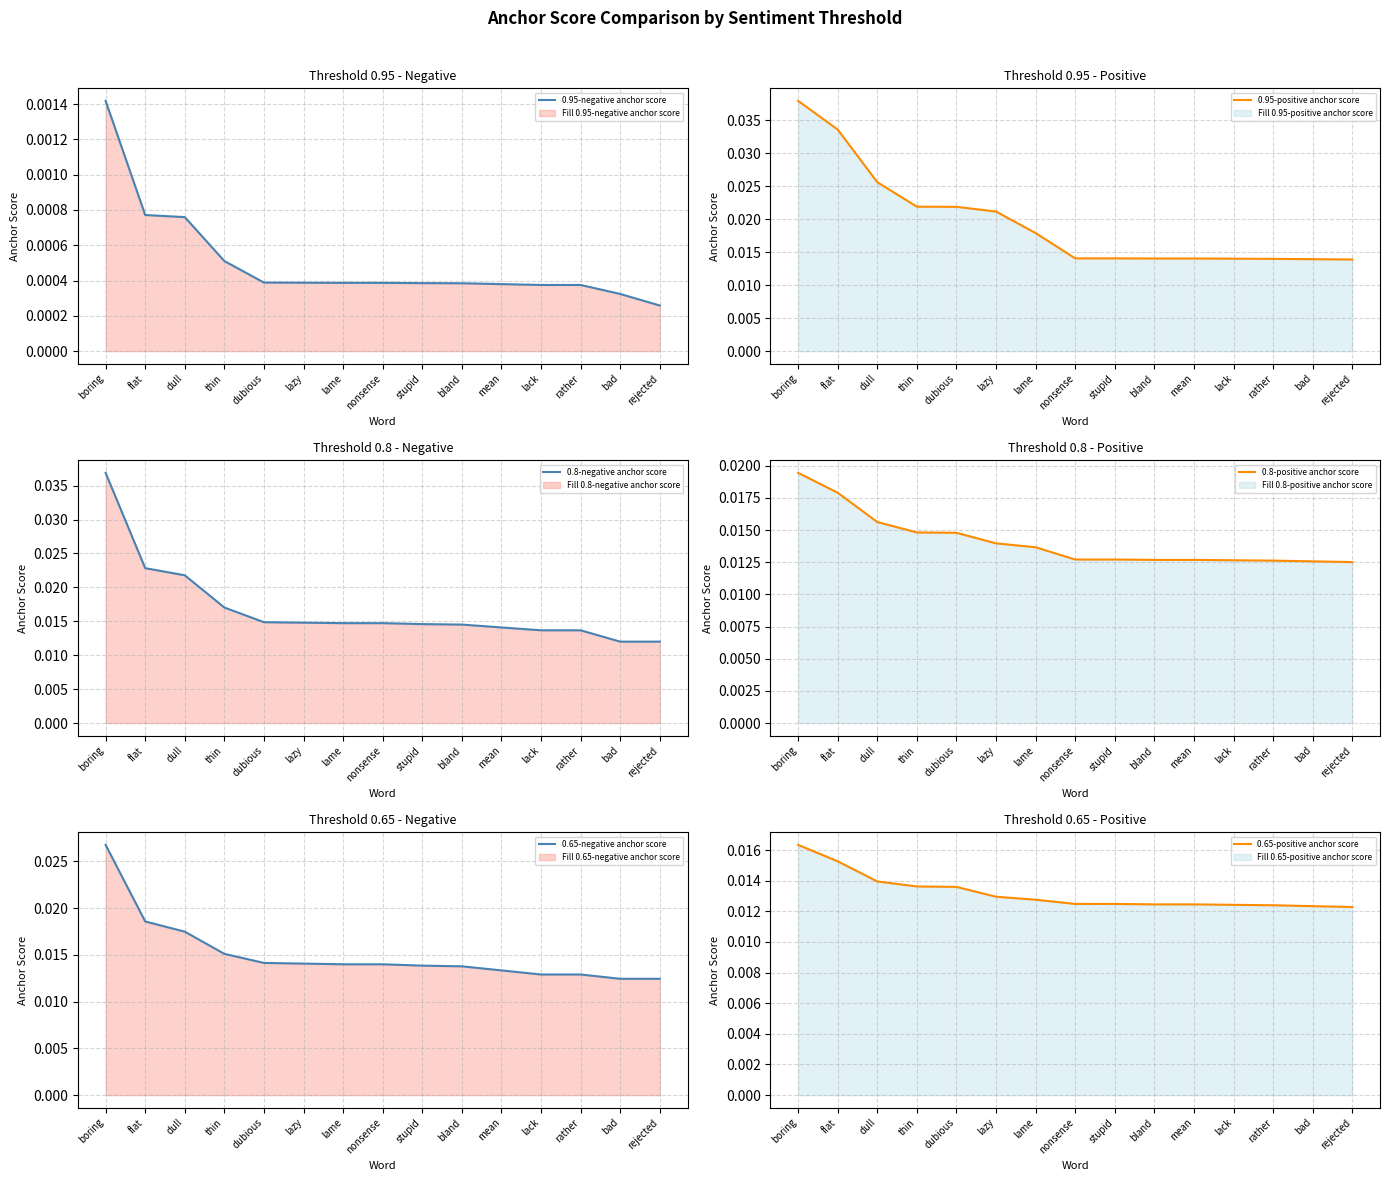

Where is 0.8-positive anchor score nearest to the value 0?

rejected